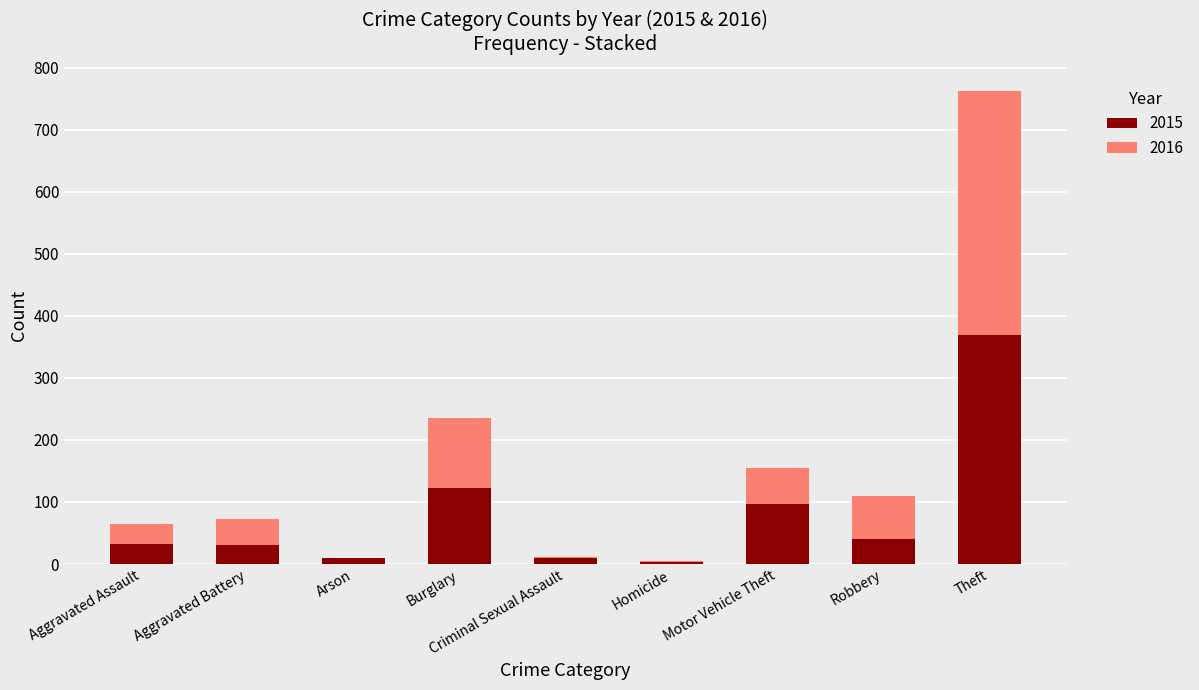

How many series are shown in this chart?

2